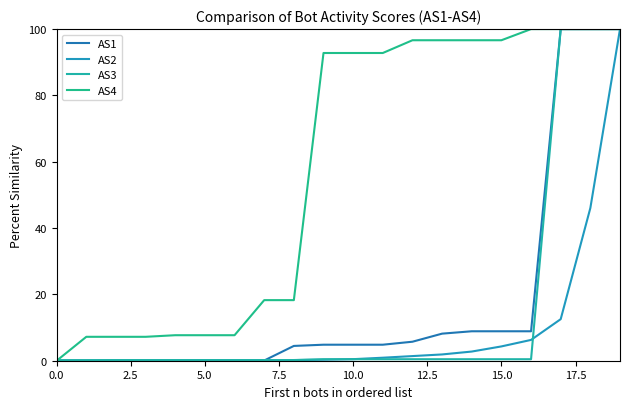

What is the value of the AS4 point at the 2nd from the left?

7.2